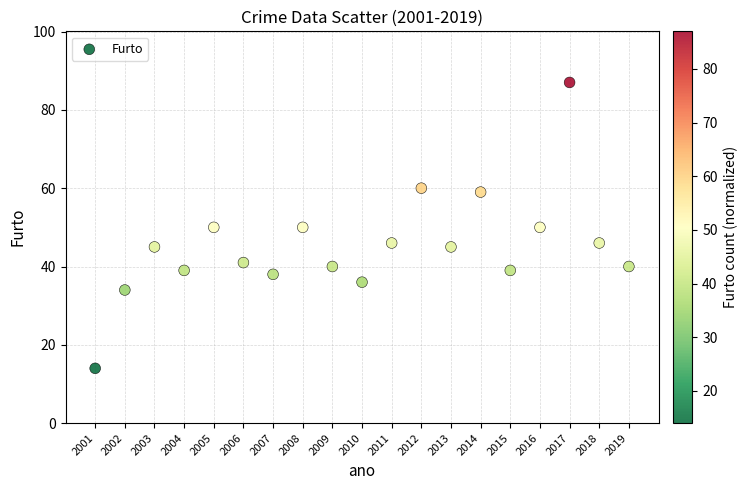

What is the range of X values (max minus min)?

18